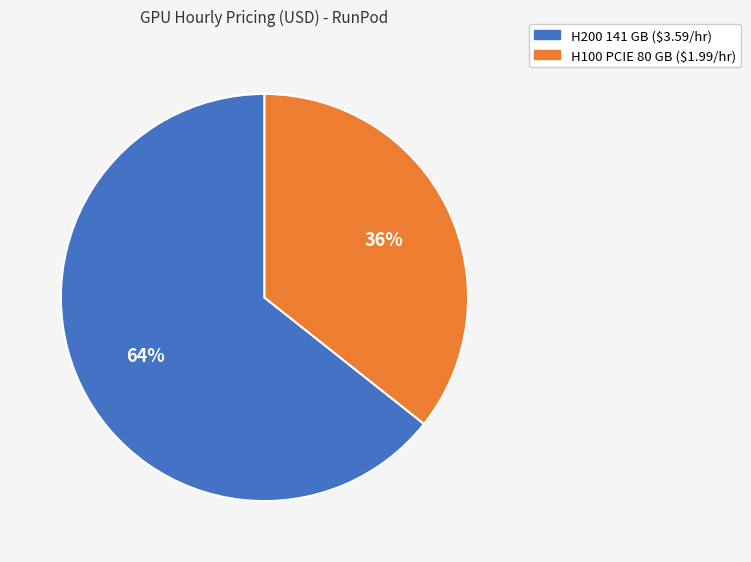

To the nearest percent, what portion does H100 PCIE 80 GB represent?

36%